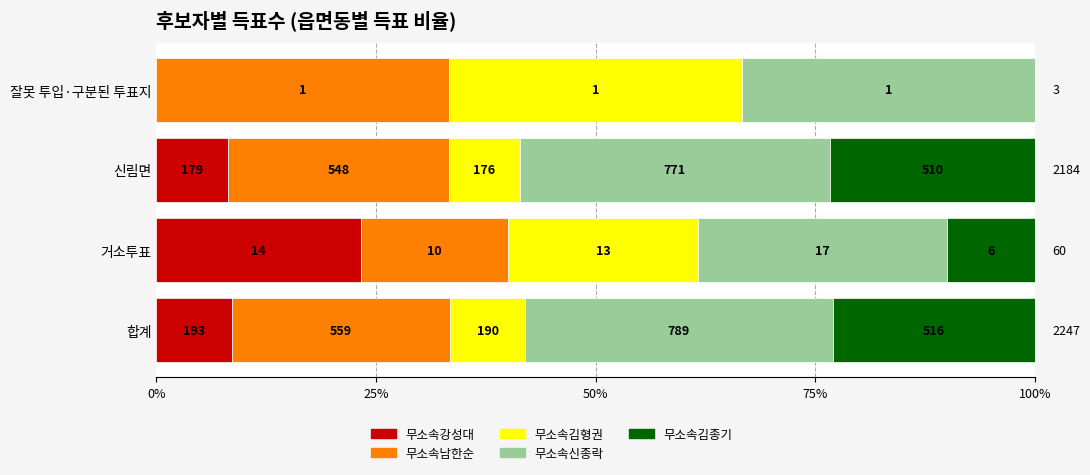

At how many categories does at least one series exceed 22?

4